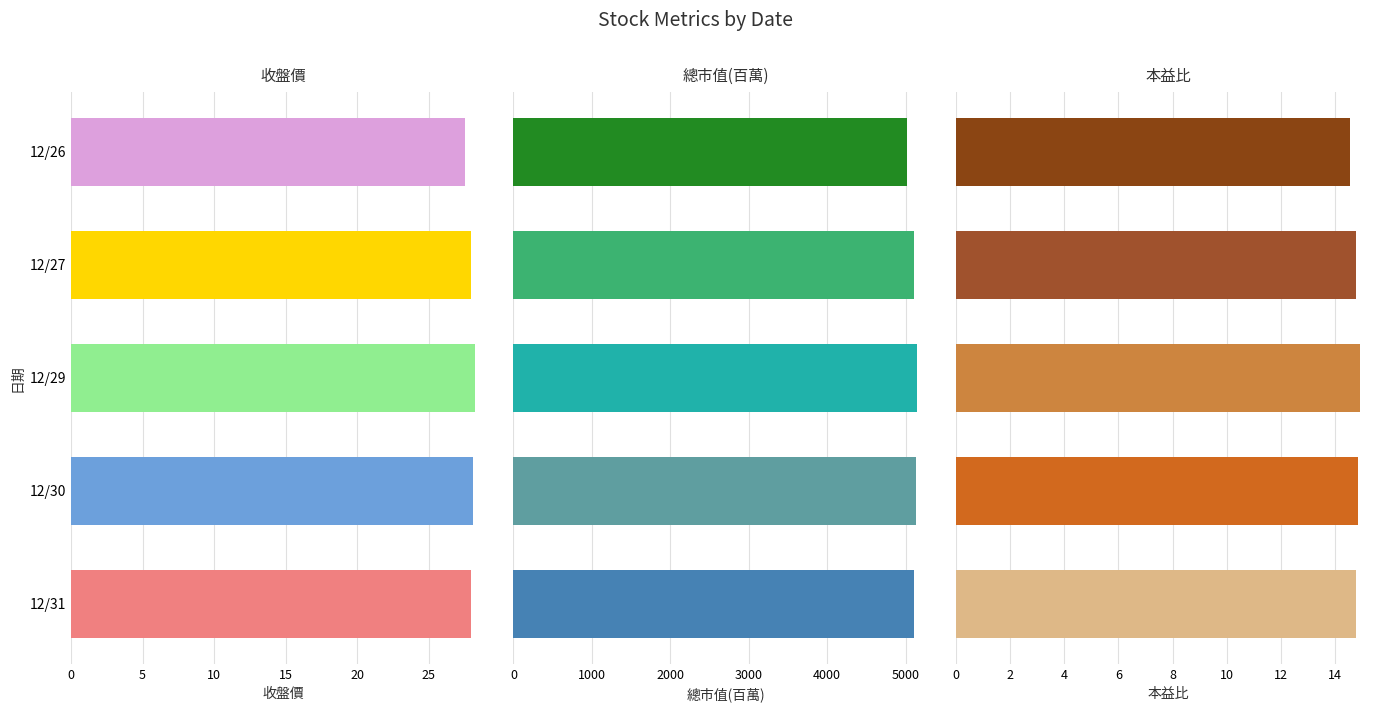

What is the sum of all 總市值(百萬) values?

25505.0